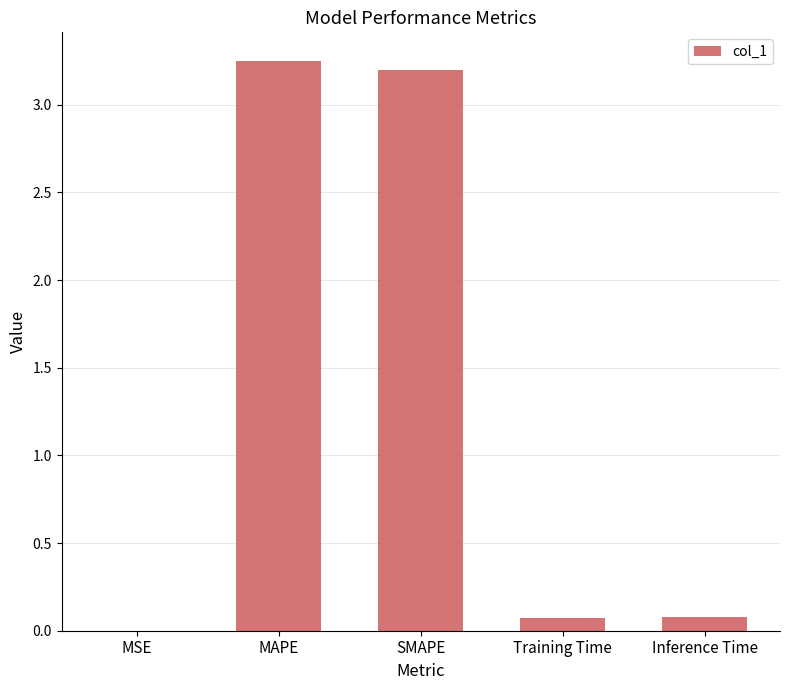

At which category does the chart reach its peak across all series?

MAPE